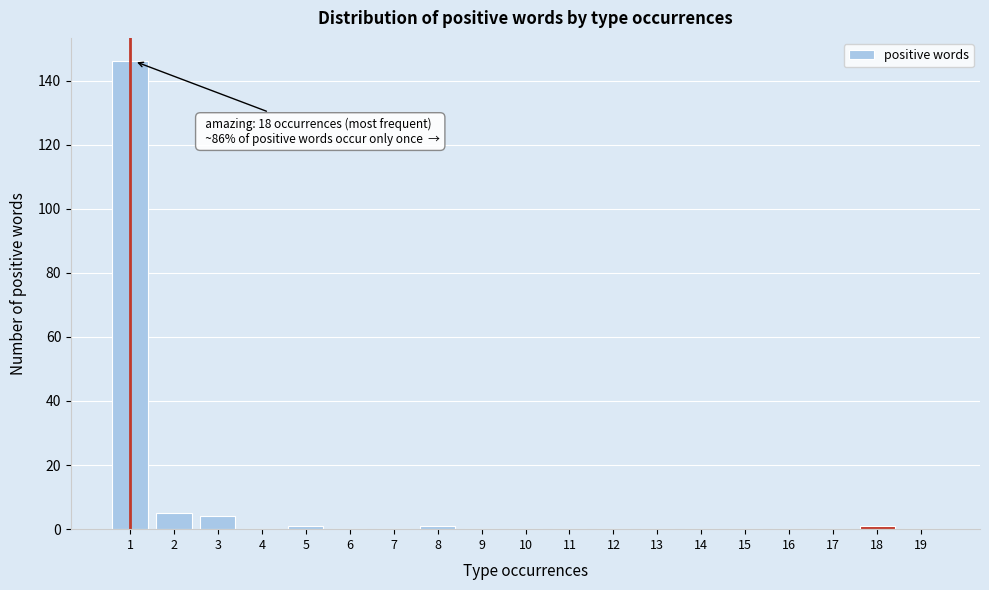

Reading left to right, list all the values displayed in this chart.

1=146	2=5	3=4	4=0	5=1	6=0	7=0	8=1	9=0	10=0	11=0	12=0	13=0	14=0	15=0	16=0	17=0	18=1	19=0